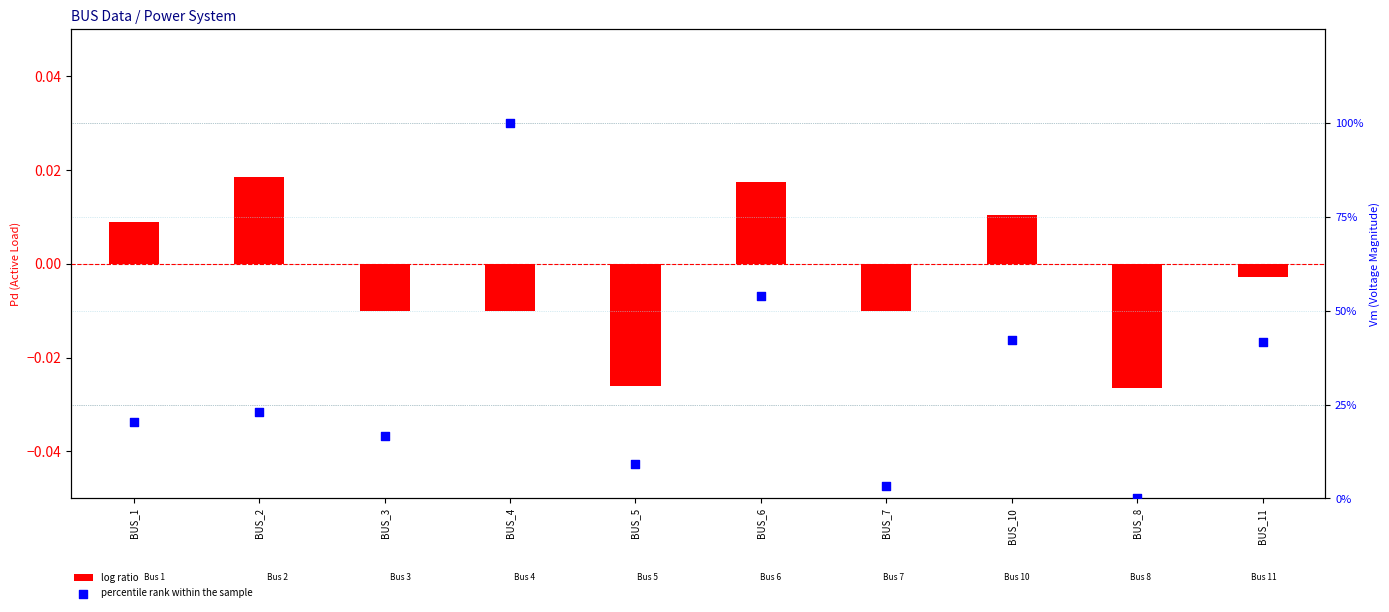

What are all the series names shown in the legend?

log ratio, percentile rank within the sample